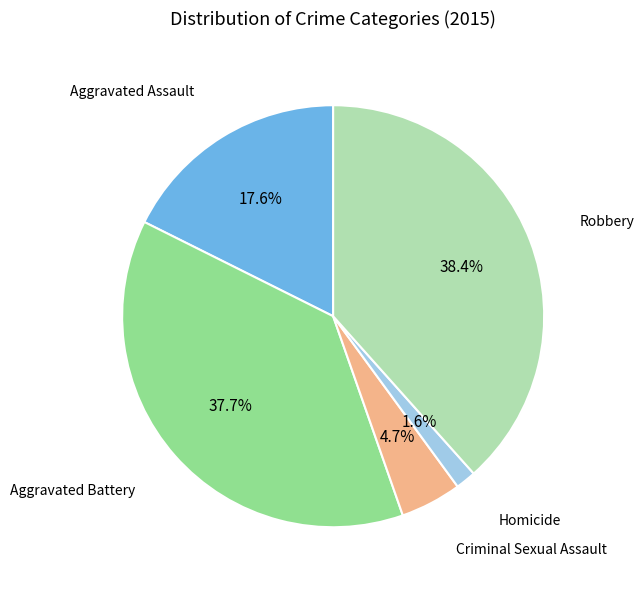

Is there any slice that represents more than half of the pie?

No